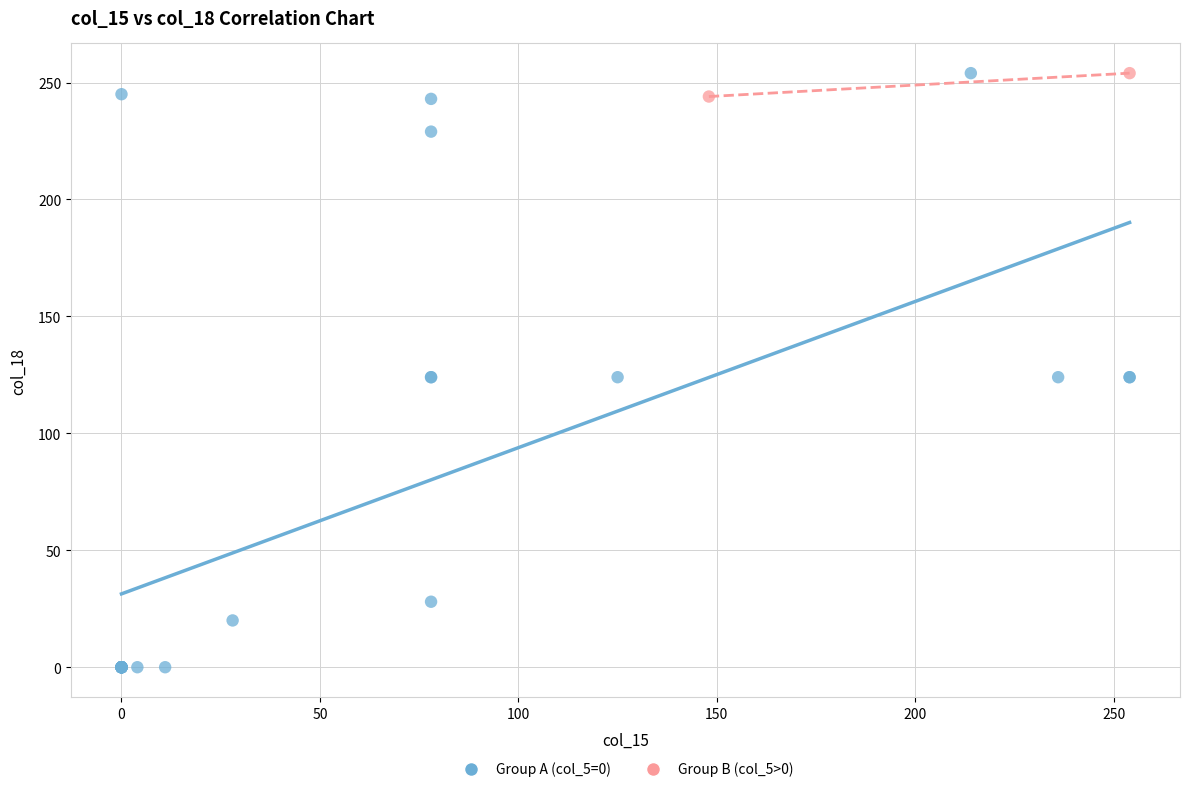

Which series has the widest spread of Y values?

Group A (col_5=0)